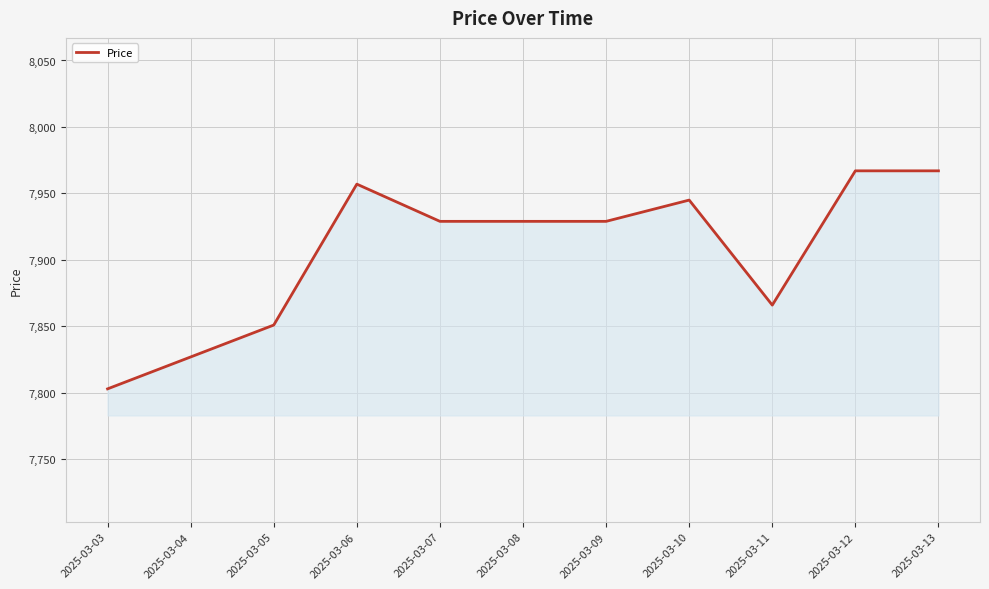

Is it true that the value at 2025-03-08 is 7929?

True